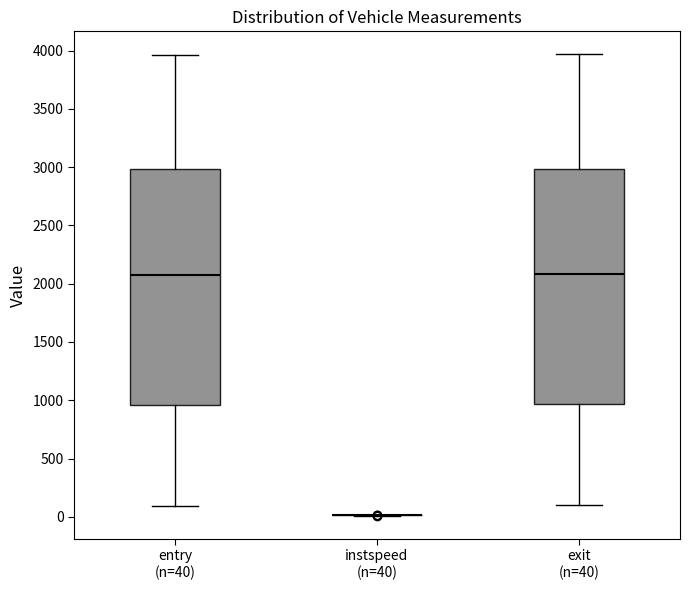

Reading left to right, transcribe this box plot: for each box, give where its median line is, the range the box spans, and where its two whiskers end, as read against the y-axis. The values are not printed on the chart, so give them approximately, as read against the axis.

entry (n=40): median 2100, box 950 to 3000, whiskers 100 to 3950
instspeed (n=40): box collapsed to a line at 0, whiskers 0 to 0
exit (n=40): median 2100, box 950 to 3000, whiskers 100 to 3950